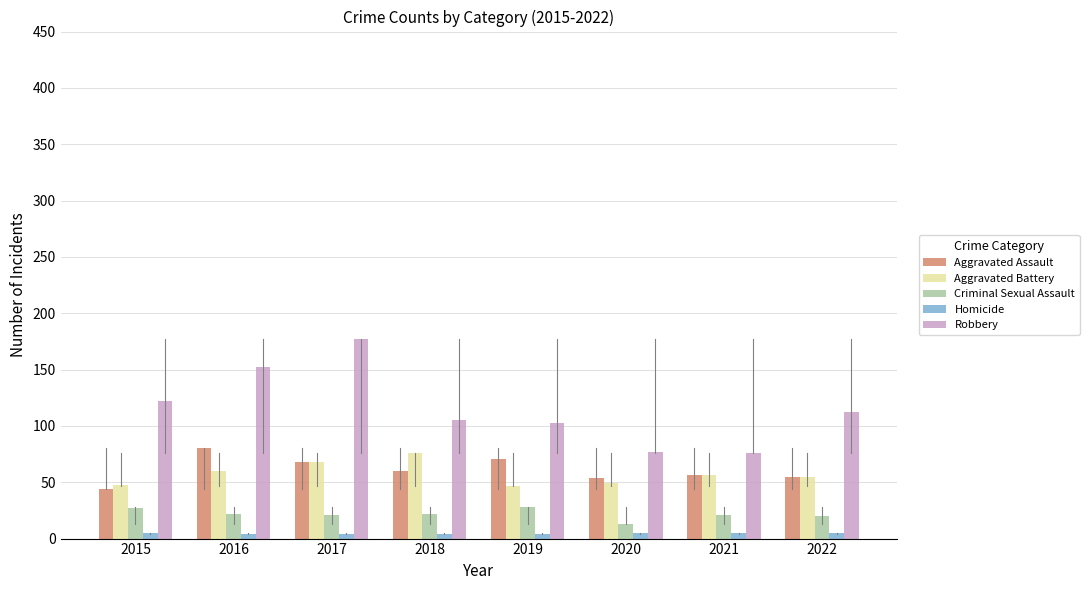

What is the difference between the maximum and minimum values in the Homicide series?

1